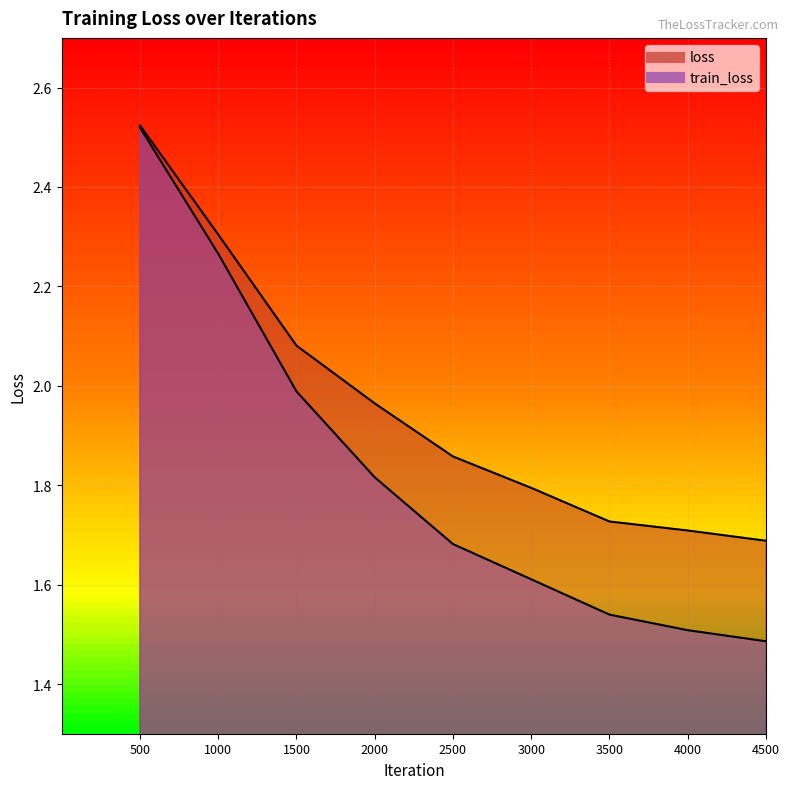

True or false: loss has more than 0 points higher than both neighbors.

False